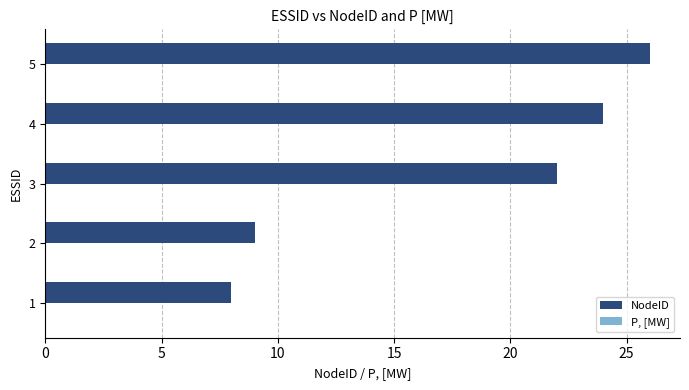

List the labels in order of value, largest first.

5, 4, 3, 2, 1